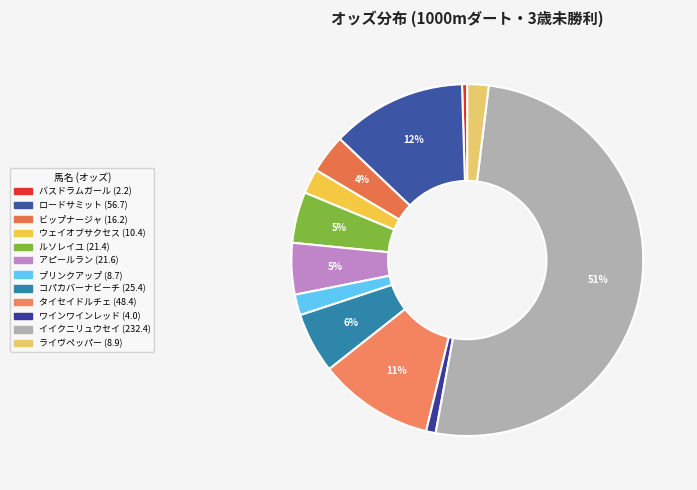

Is it true that バスドラムガール is 0% of the pie?

True